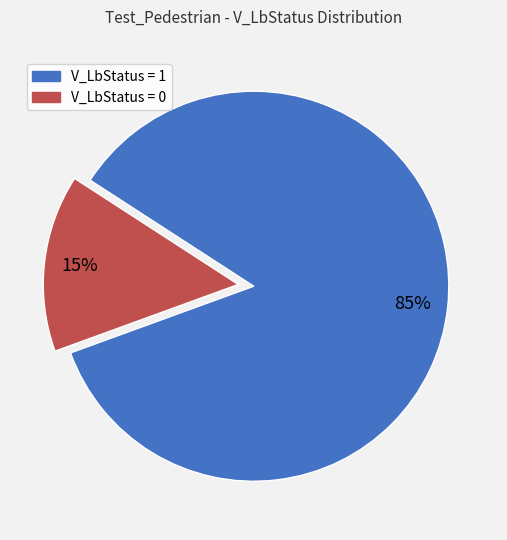

Count the number of slices in the pie.

2